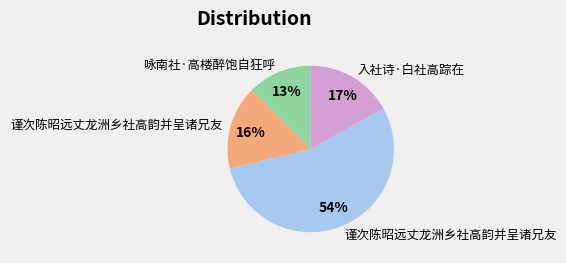

Is there a majority slice in this chart?

Yes